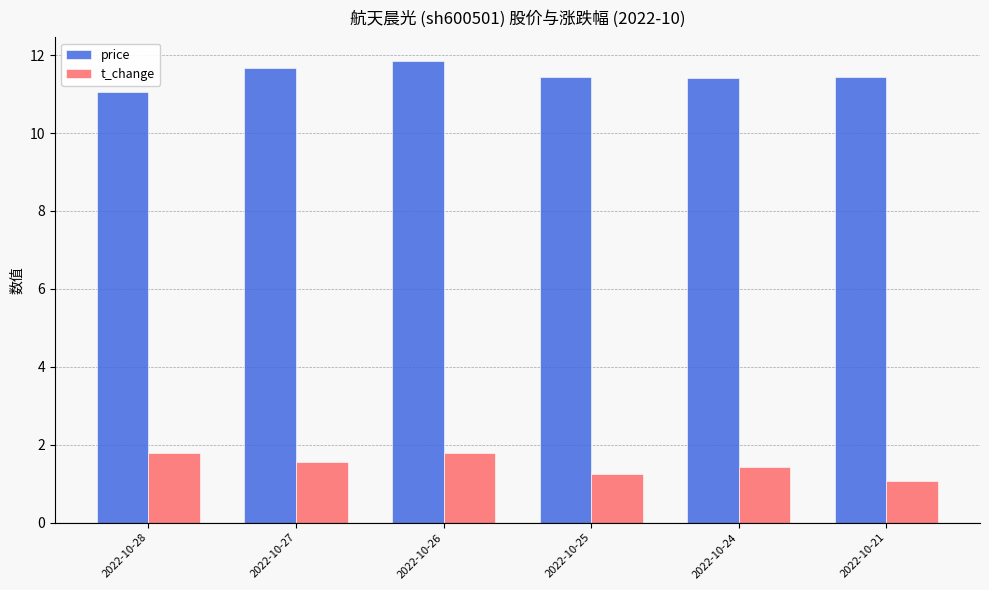

The price series shows 6.2 at 2022-10-27. True or false?

False